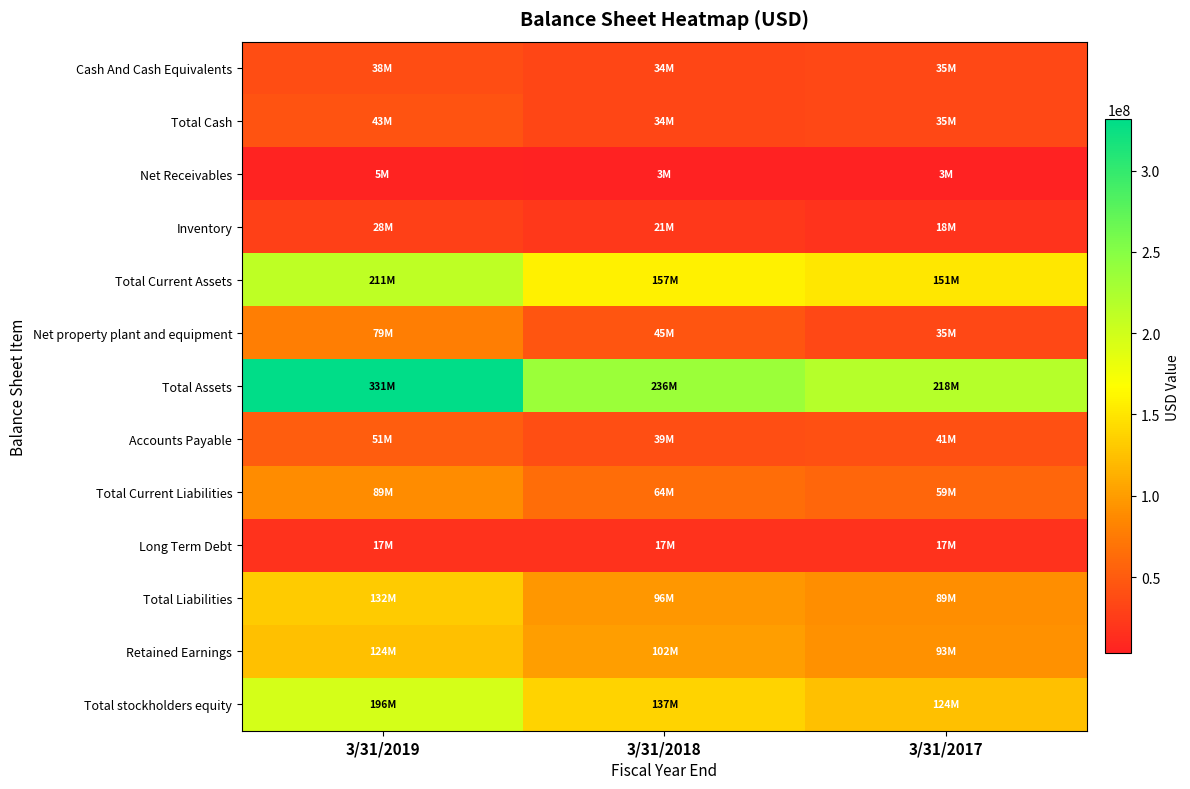

Reading left to right, list all the values displayed in this chart.

Cash And Cash Equivalents: 3/31/2019=38206000	3/31/2018=33748000	3/31/2017=34550000
Total Cash: 3/31/2019=43189000	3/31/2018=33748000	3/31/2017=34550000
Net Receivables: 3/31/2019=5235000	3/31/2018=3358000	3/31/2017=3330000
Inventory: 3/31/2019=28400000	3/31/2018=21398000	3/31/2017=17607000
Total Current Assets: 3/31/2019=211085000	3/31/2018=157346000	3/31/2017=151323000
Net property plant and equipment: 3/31/2019=78840000	3/31/2018=44876000	3/31/2017=34609000
Total Assets: 3/31/2019=331462000	3/31/2018=236480000	3/31/2017=218053000
Accounts Payable: 3/31/2019=50894000	3/31/2018=39399000	3/31/2017=40772000
Total Current Liabilities: 3/31/2019=88908000	3/31/2018=63648000	3/31/2017=59112000
Long Term Debt: 3/31/2019=16544000	3/31/2018=16560000	3/31/2017=16577000
Total Liabilities: 3/31/2019=131905000	3/31/2018=95737000	3/31/2017=89217000
Retained Earnings: 3/31/2019=124287000	3/31/2018=101789000	3/31/2017=92679000
Total stockholders equity: 3/31/2019=196434000	3/31/2018=137257000	3/31/2017=124132000